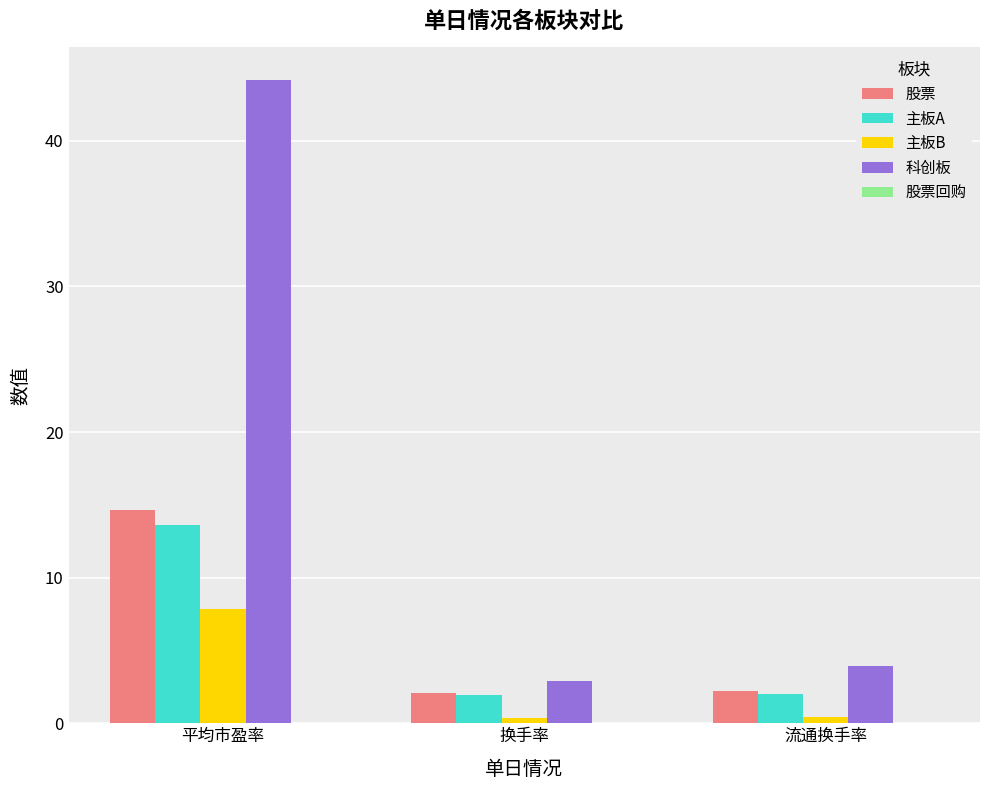

What is the maximum value shown in the chart?

44.2